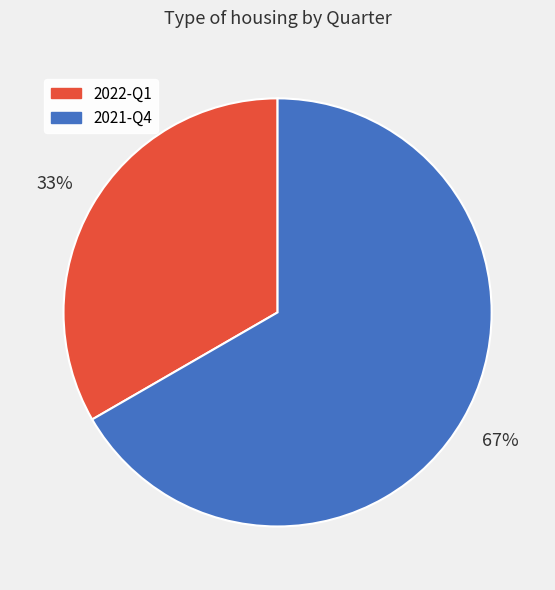

Which has a higher value, 2021-Q4 or 2022-Q1?

2021-Q4